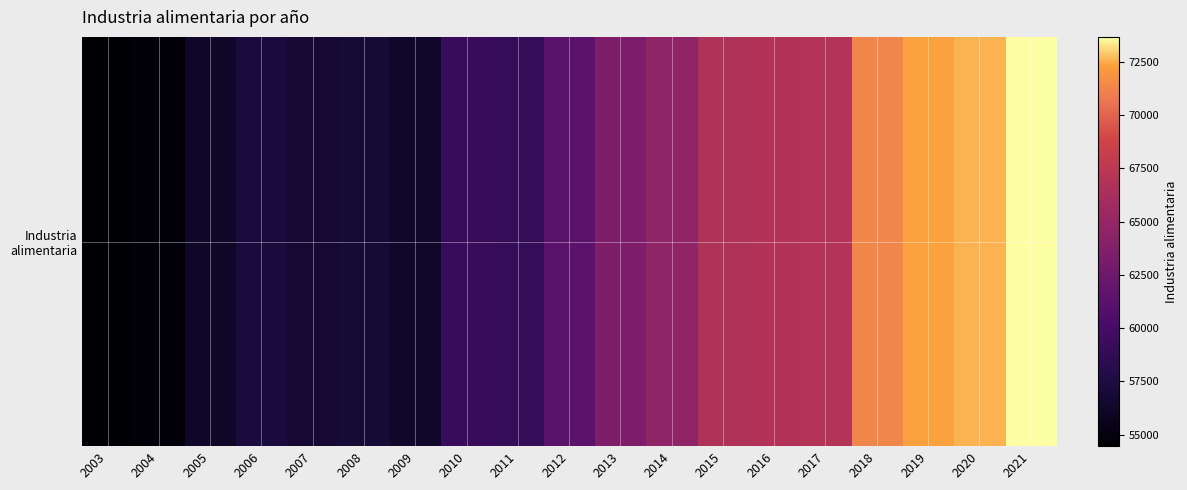

Rank the categories by value from highest to lowest.

2021, 2020, 2019, 2018, 2017, 2016, 2015, 2014, 2013, 2012, 2010, 2011, 2006, 2008, 2007, 2009, 2005, 2004, 2003